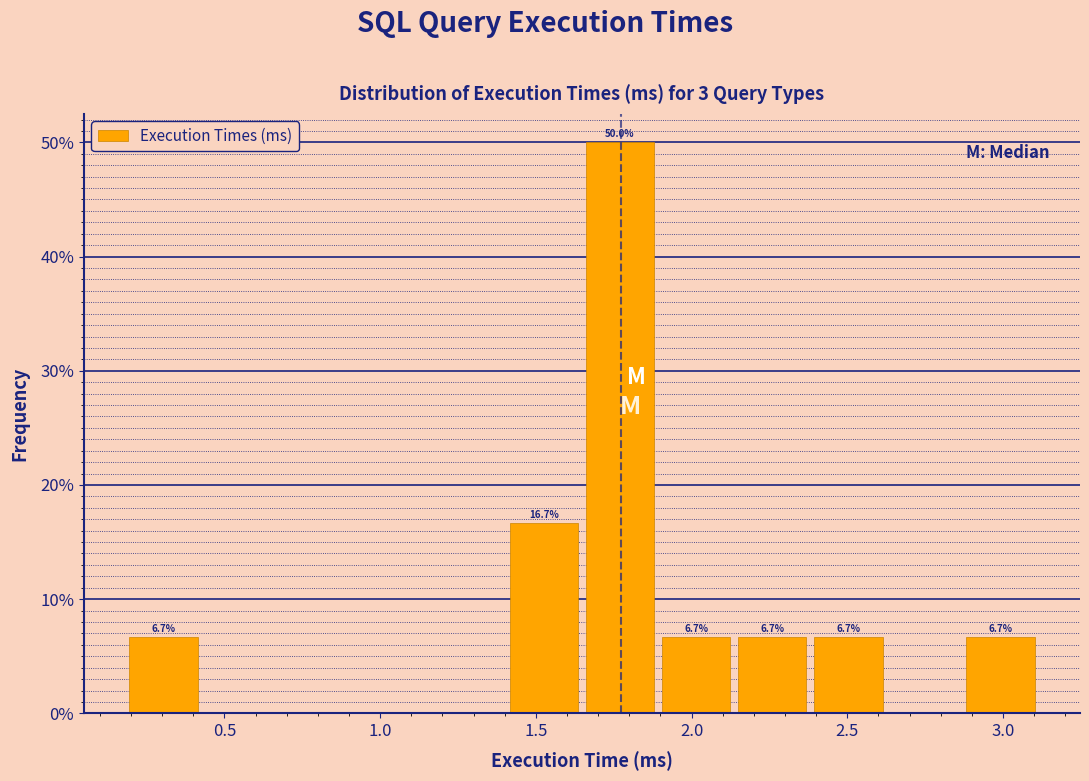

Which range on the x-axis has the tallest bar?

1.65 to 1.90